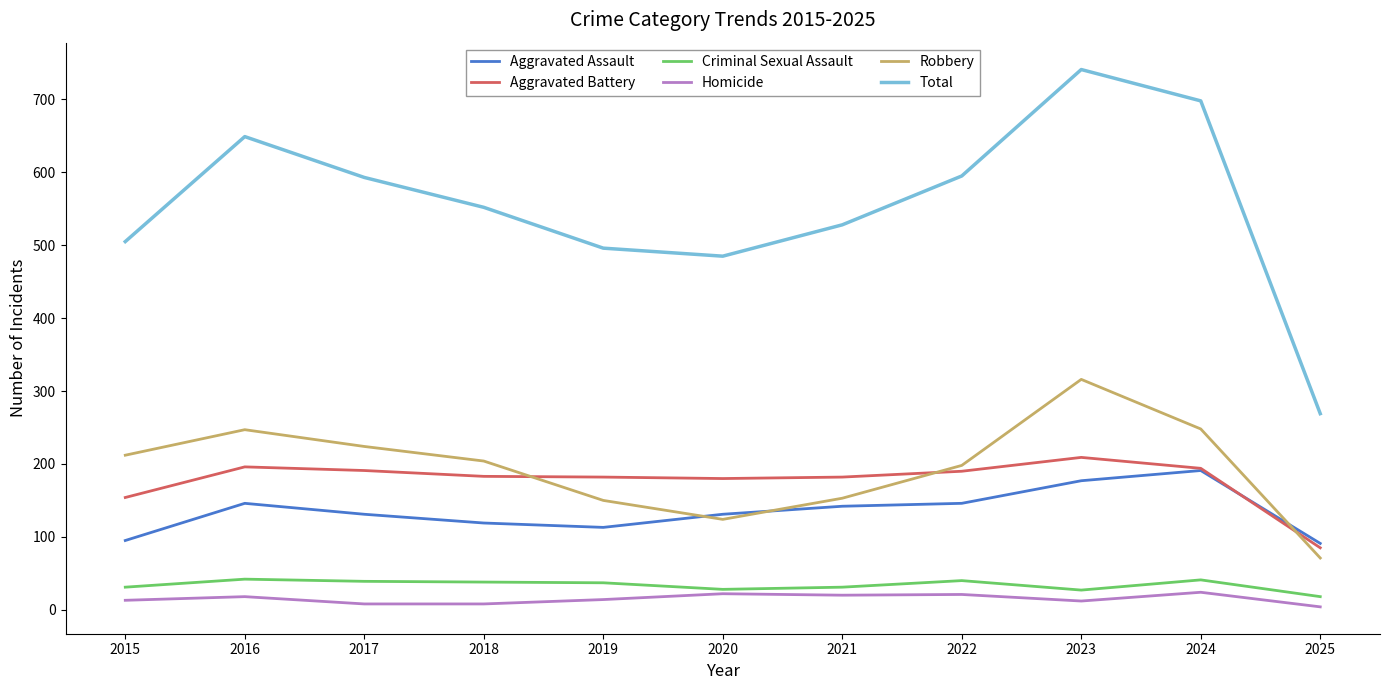

Count the number of data series in this chart.

6